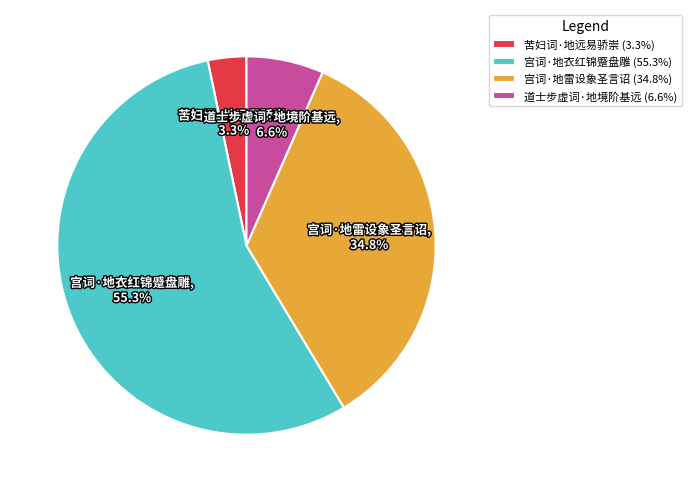

Is the sum of 宫词·地衣红锦蹙盘雕 and 苦妇词·地远易骄崇 greater than half?

Yes